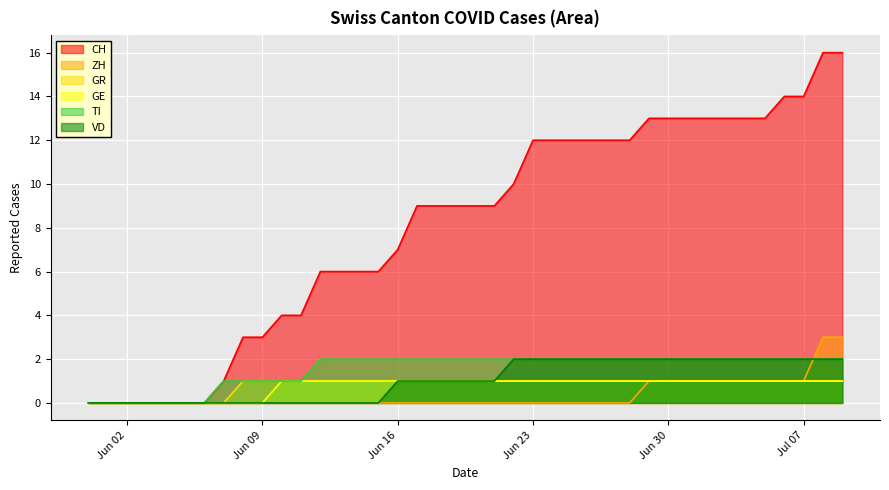

Which series has the largest range (max minus min)?

CH